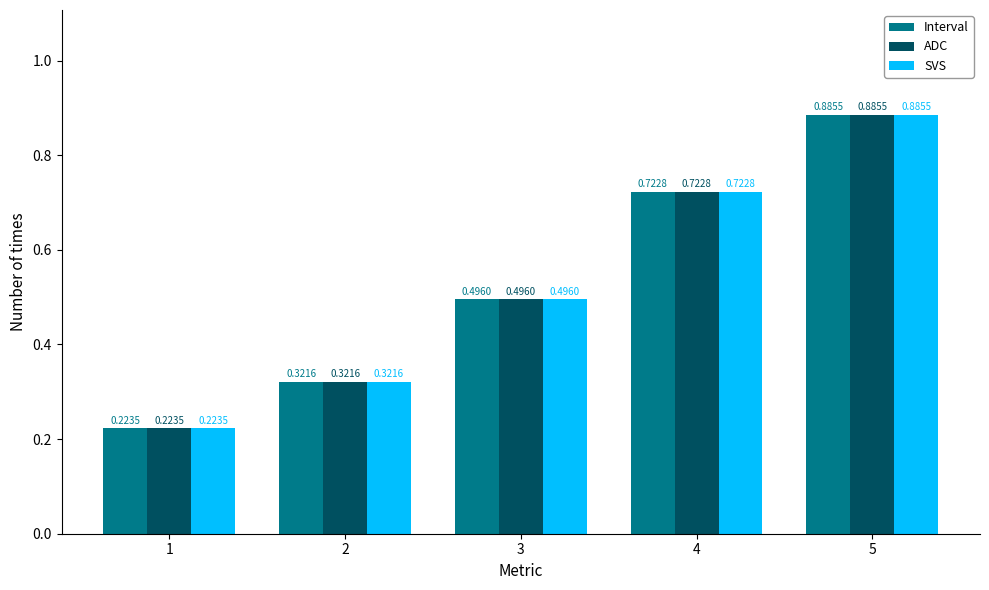

At how many categories does at least one series exceed 0?

5